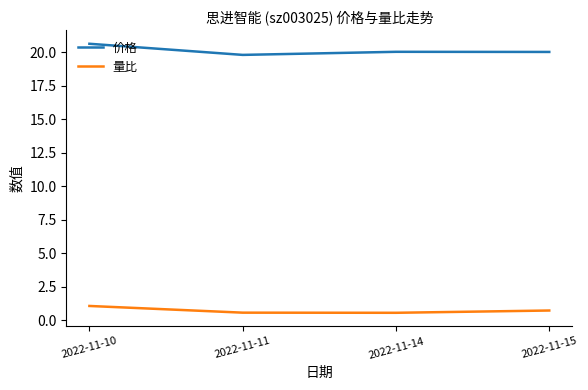

True or false: 价格 and 量比 intersect in this chart.

False